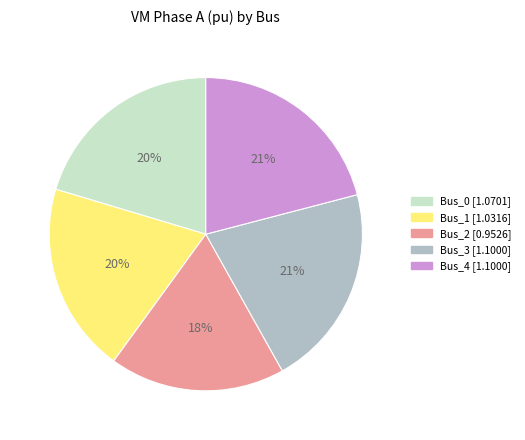

Is there any slice that represents more than half of the pie?

No